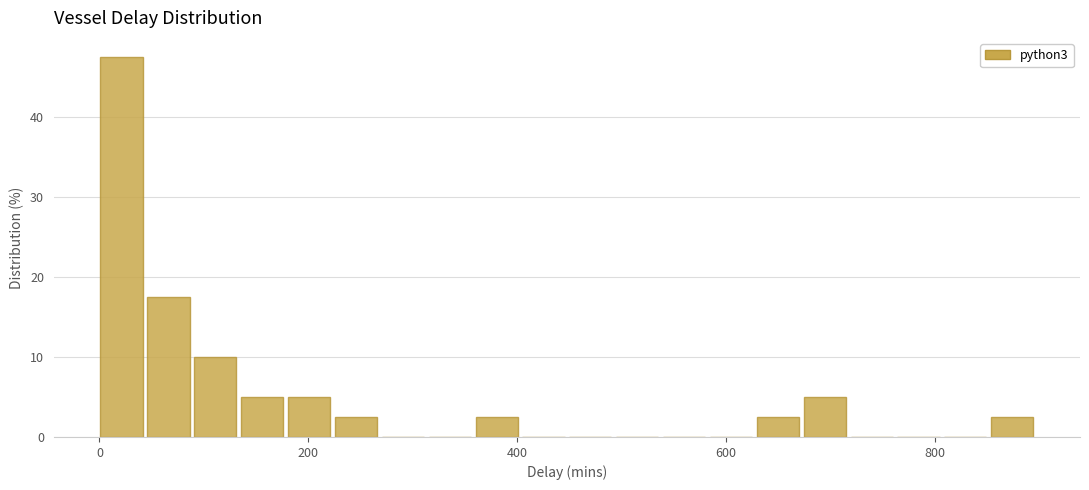

Read against the x-axis, roughly where is the centre of the tallest bar?

20